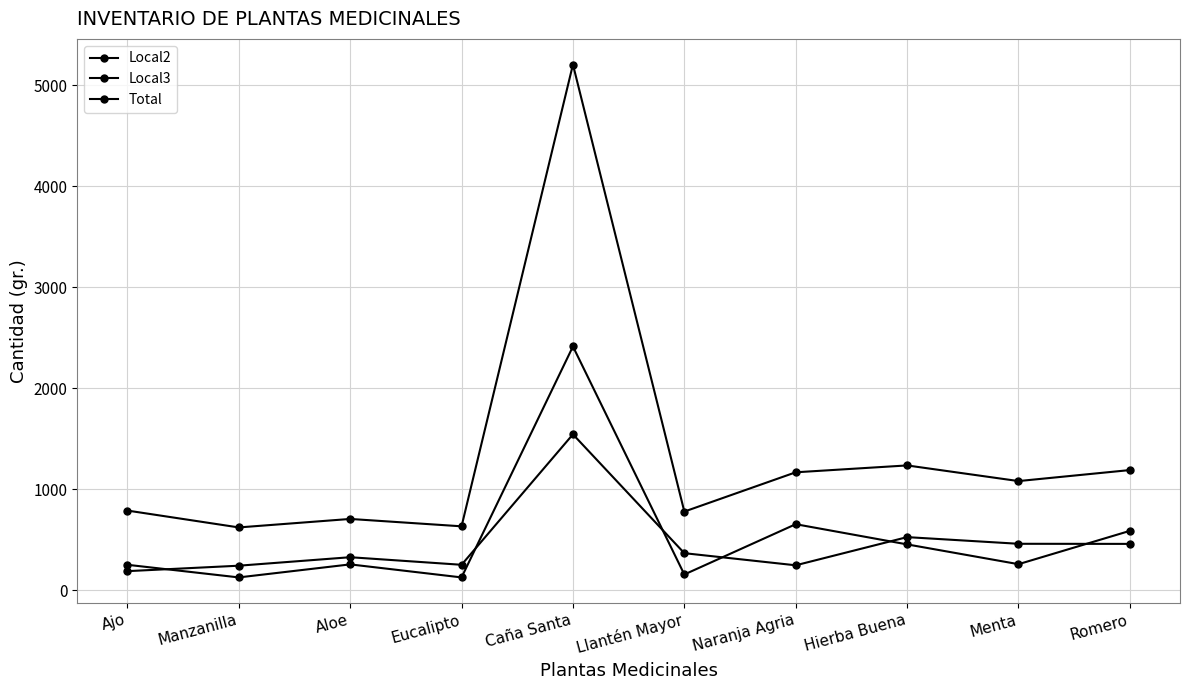

How many data points does each series have?

10